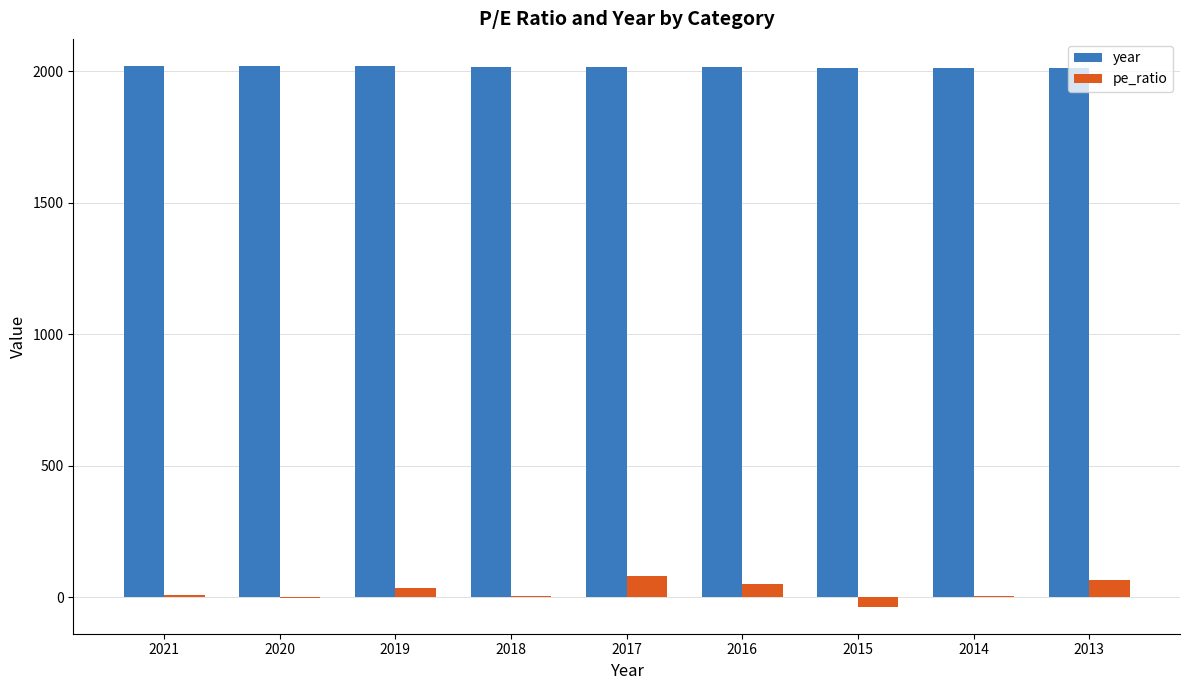

Does the chart contain stacked bars?

No